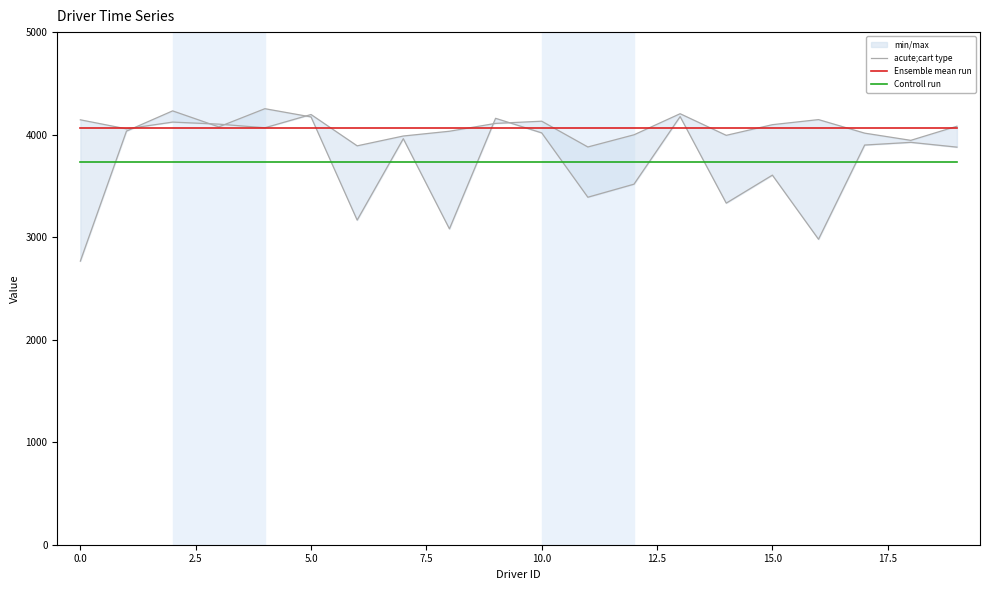

What is the total value across all series at 14?

11784.0